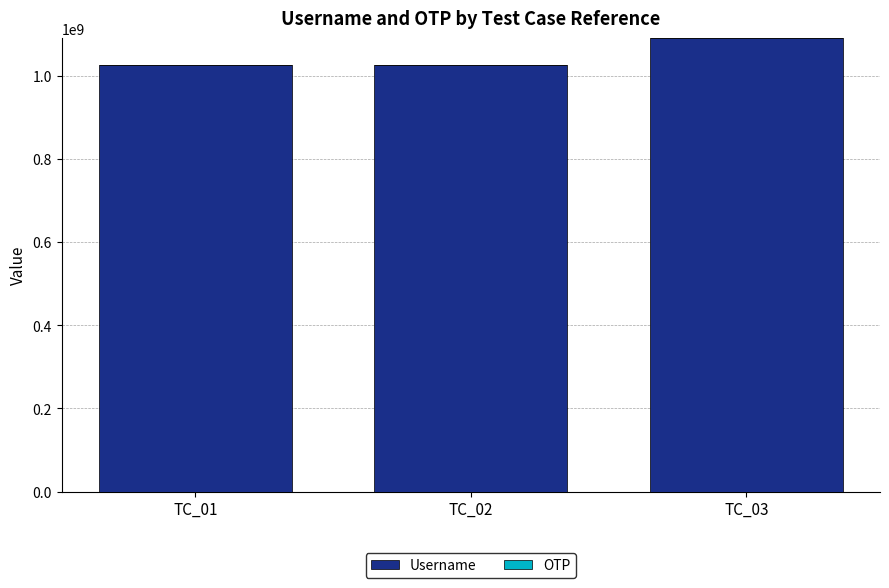

What is the sum of all Username values?

3140644265